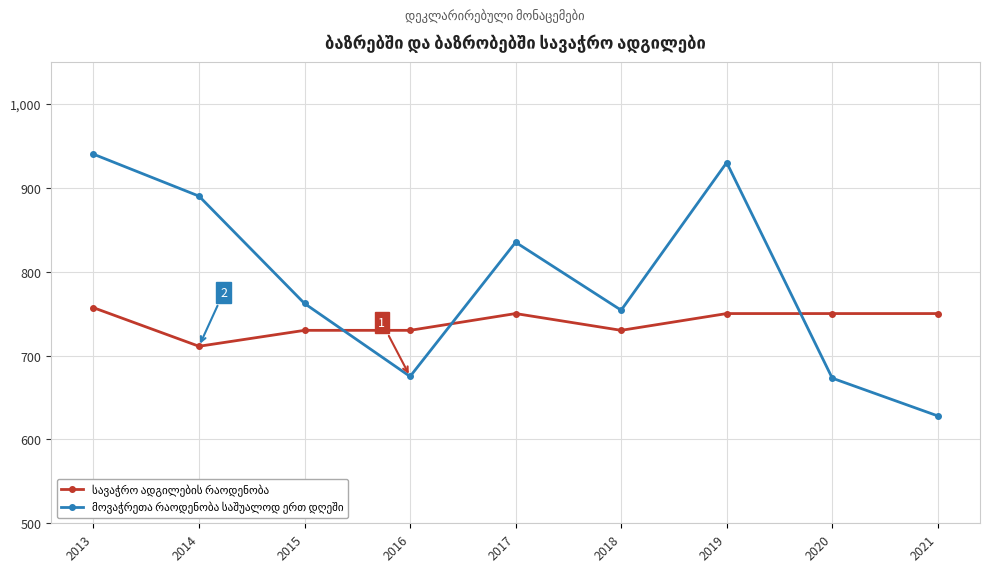

At which category is the sum across all series the highest?

2013